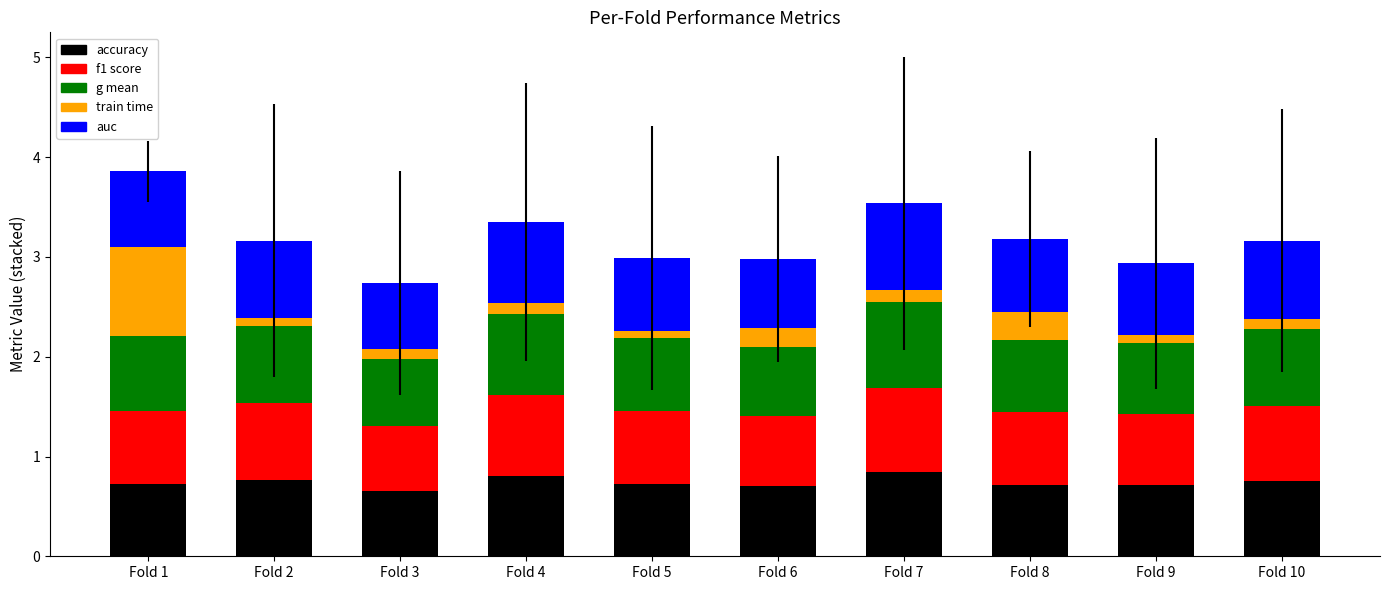

What is the total value across all series at Fold 2?

3.2